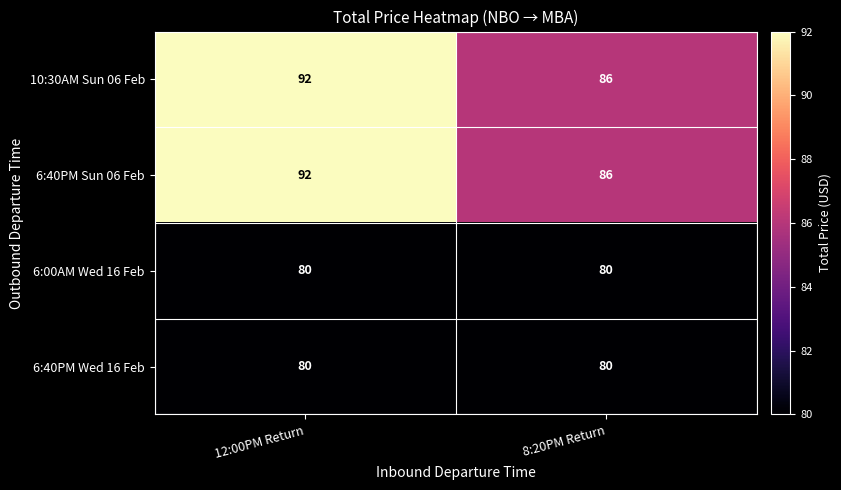

What is the maximum value shown in the chart?

92